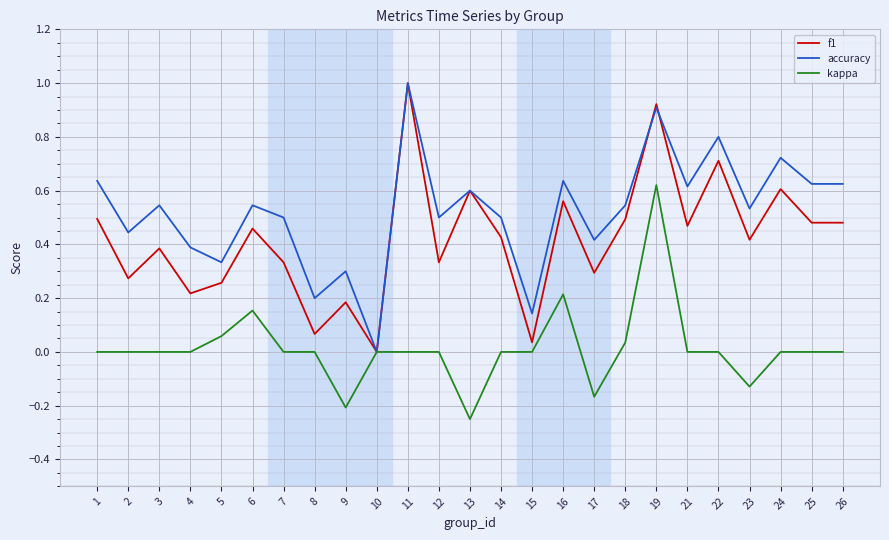

What is the maximum value shown in the chart?

1.0